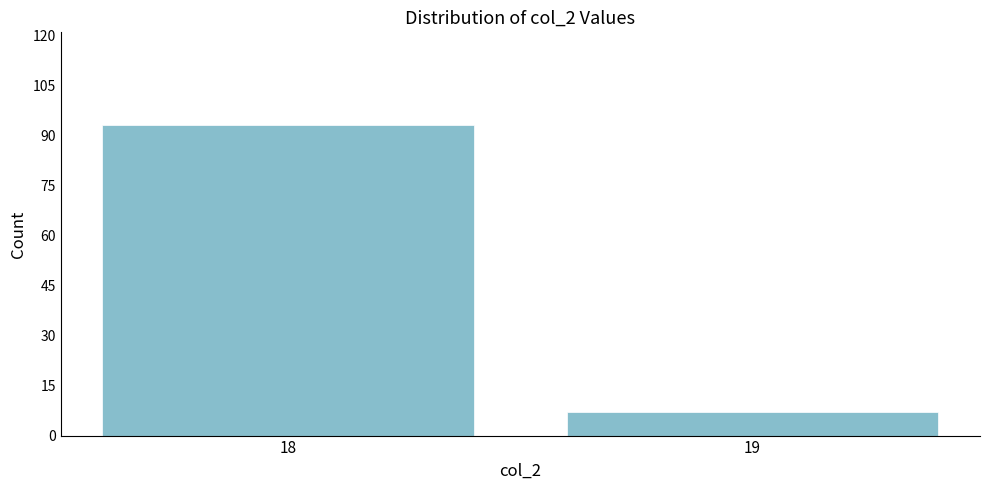

Reading left to right, what are all the values shown in this chart?

93	7